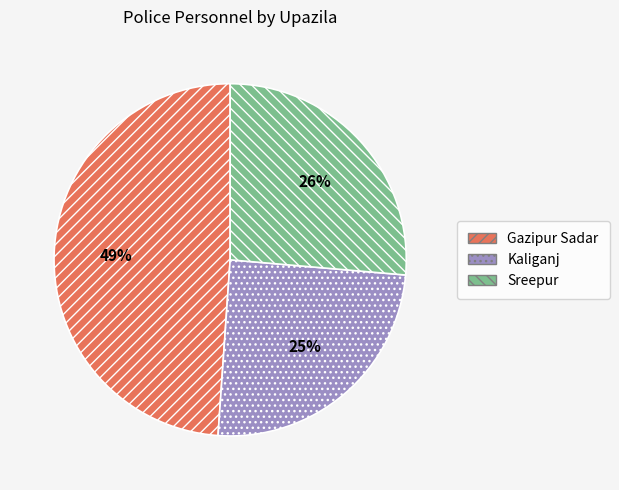

Combined, do Kaliganj and Sreepur account for over 50%?

Yes